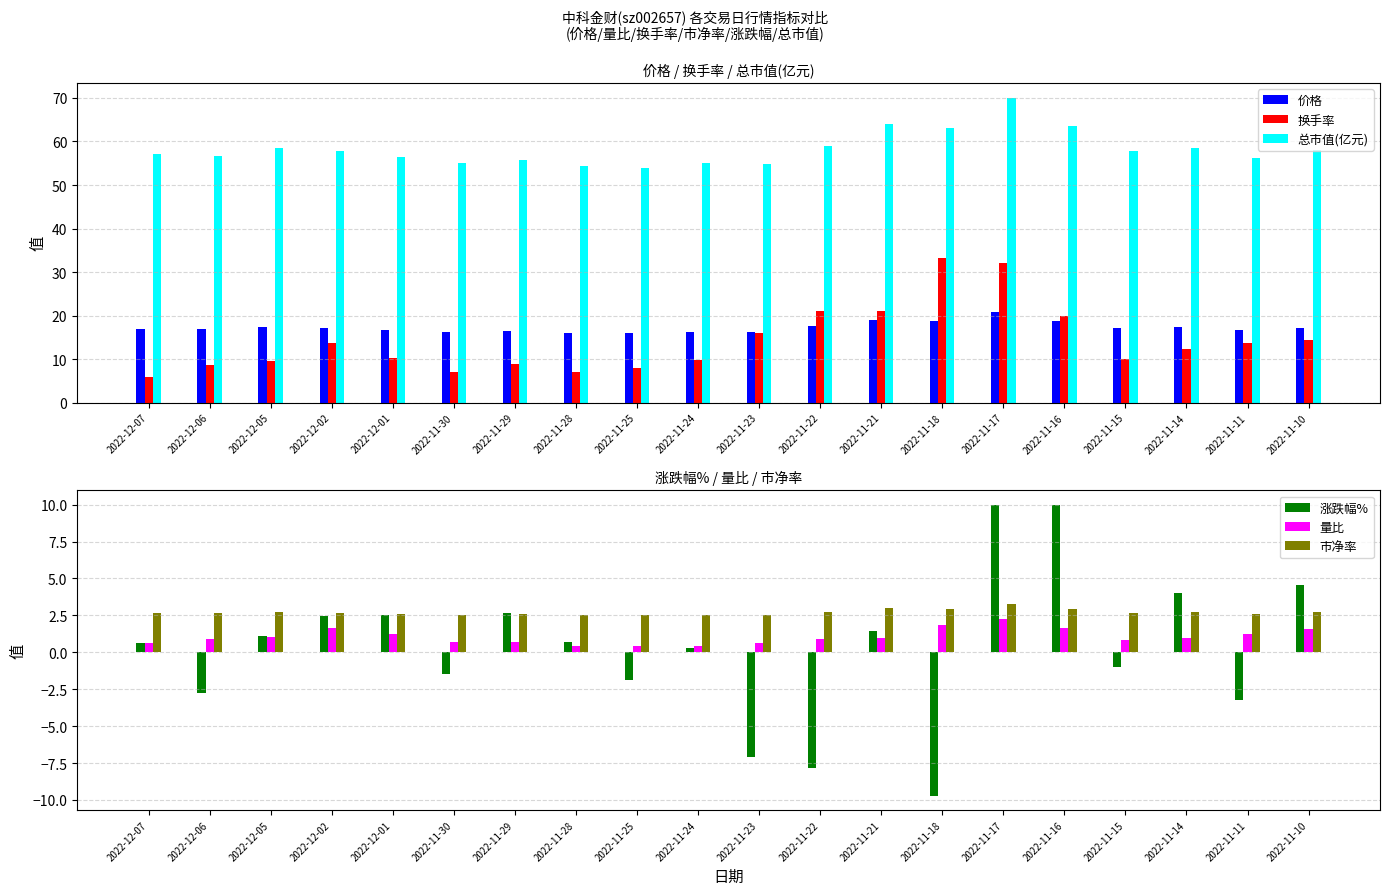

At which category is the sum across all series the highest?

2022-11-17